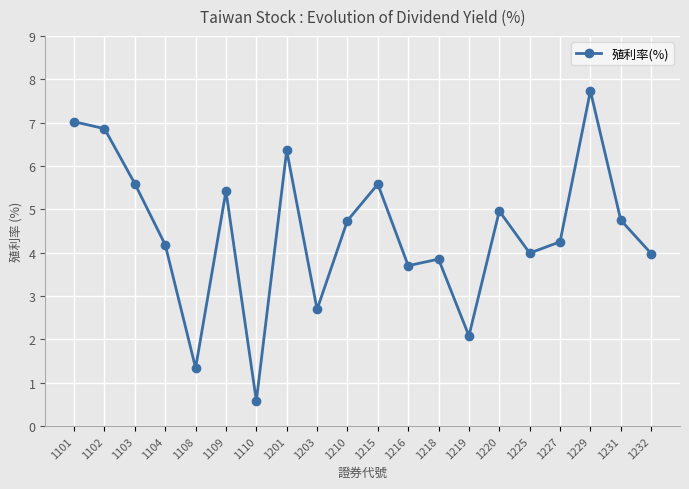

What is the greatest value displayed?

7.7